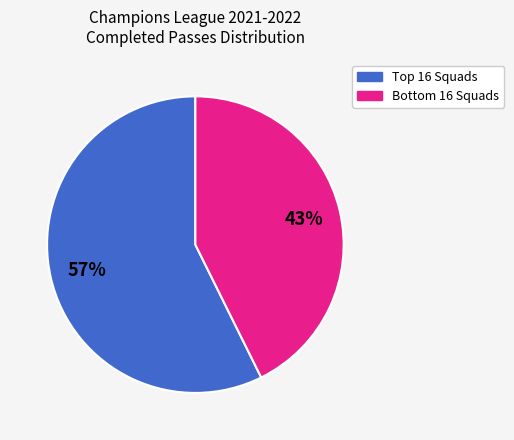

Rank the categories by value from lowest to highest.

Bottom 16 Squads, Top 16 Squads